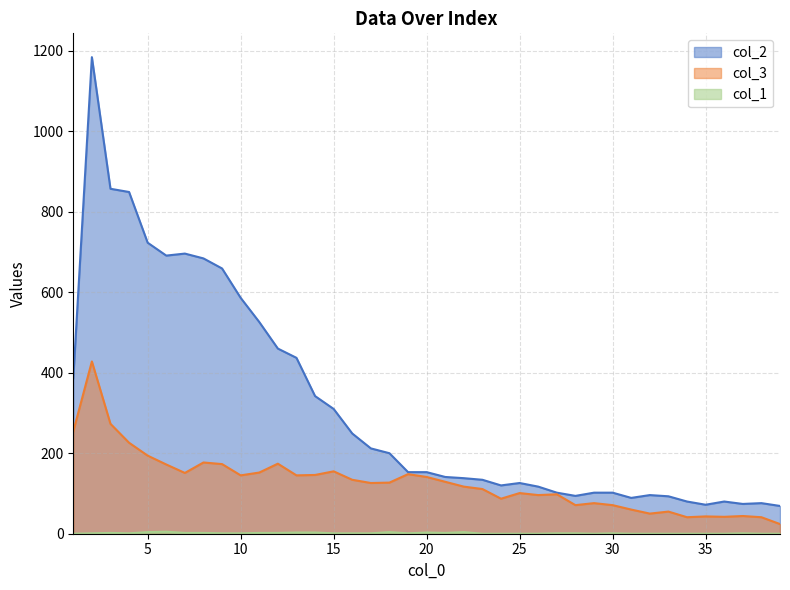

What is the difference between the highest and lowest values at 2?

756